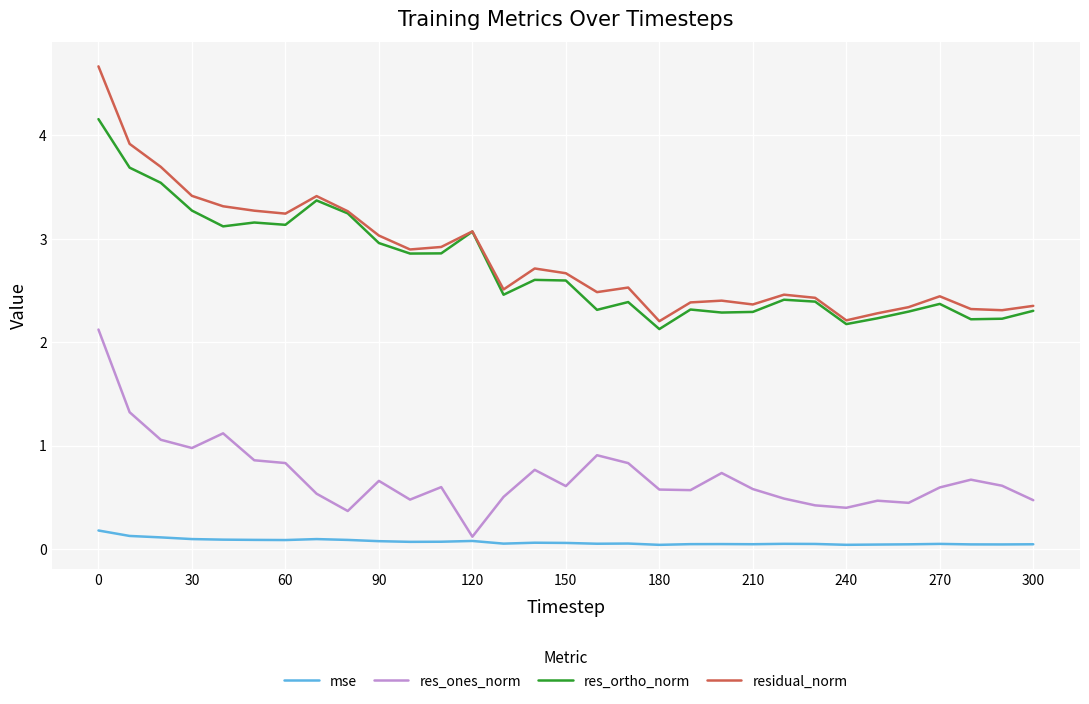

List the series in order of their peak value, lowest first.

mse, res_ones_norm, res_ortho_norm, residual_norm